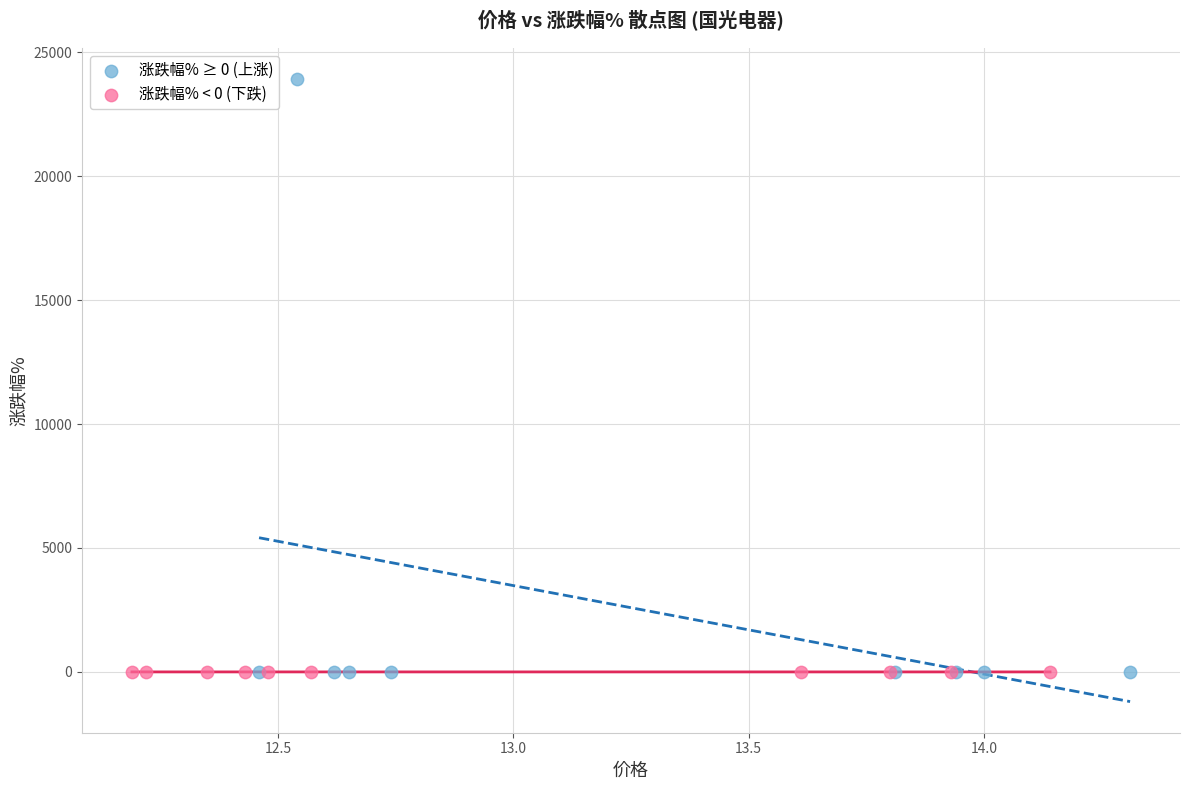

Which series contains the highest Y value?

涨跌幅% ≥ 0 (上涨)